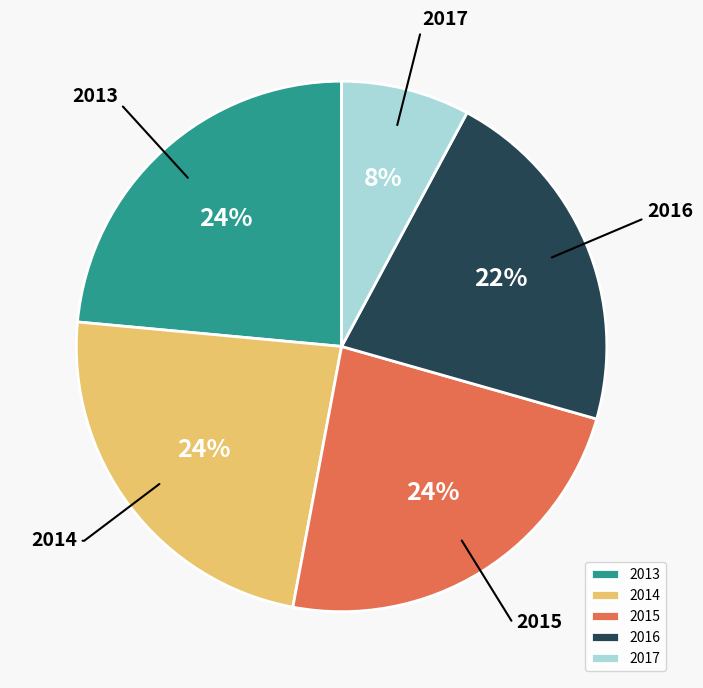

True or false: 2016 accounts for 15% of the total.

False